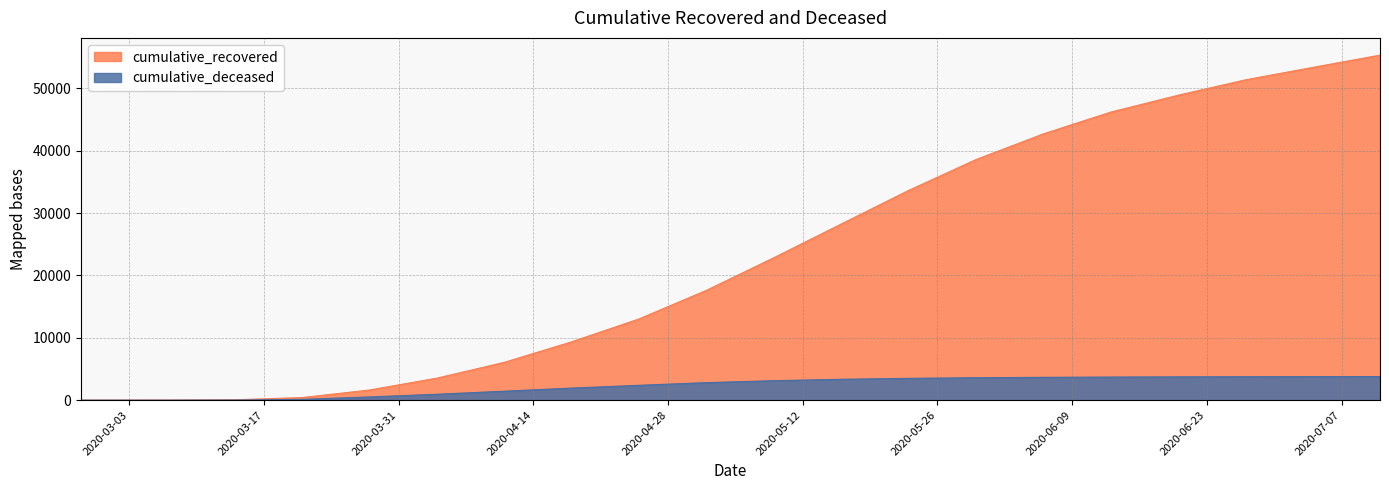

What position from the left is 2020-05-09?

11